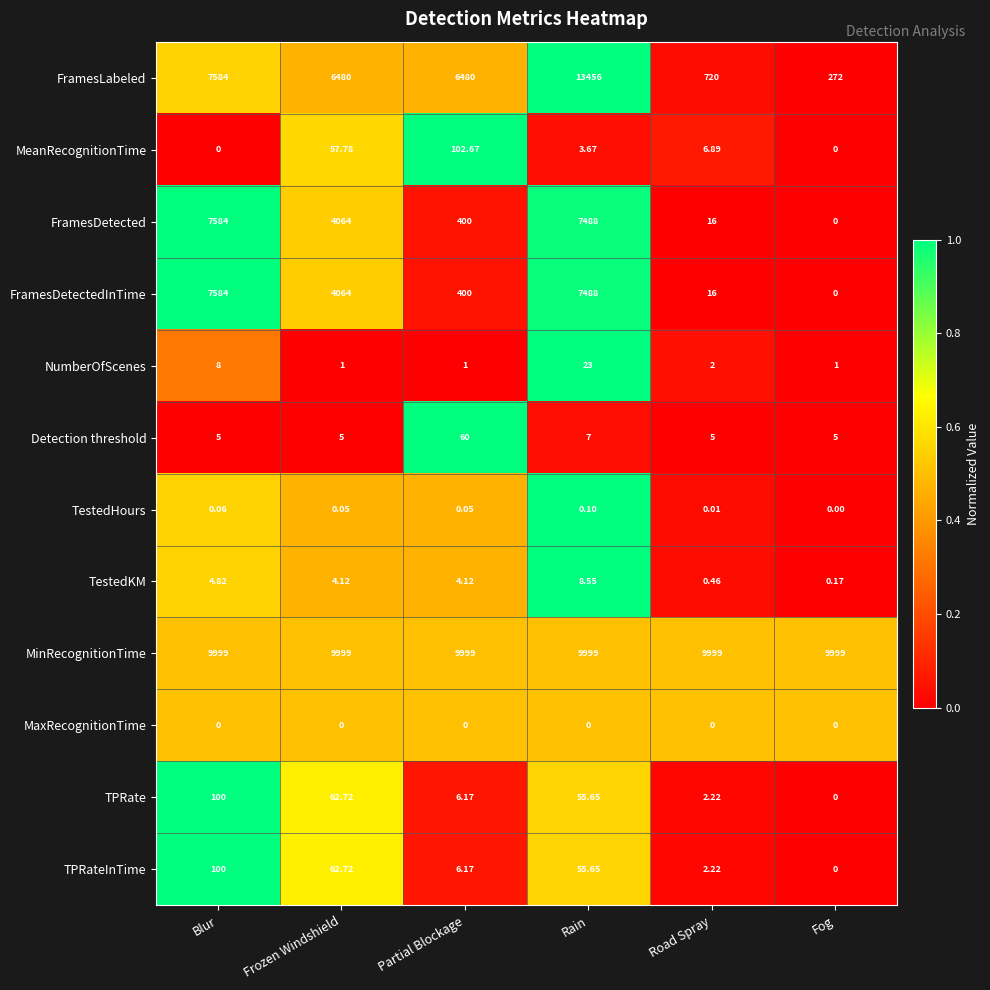

Which series has the largest range (max minus min)?

FramesLabeled